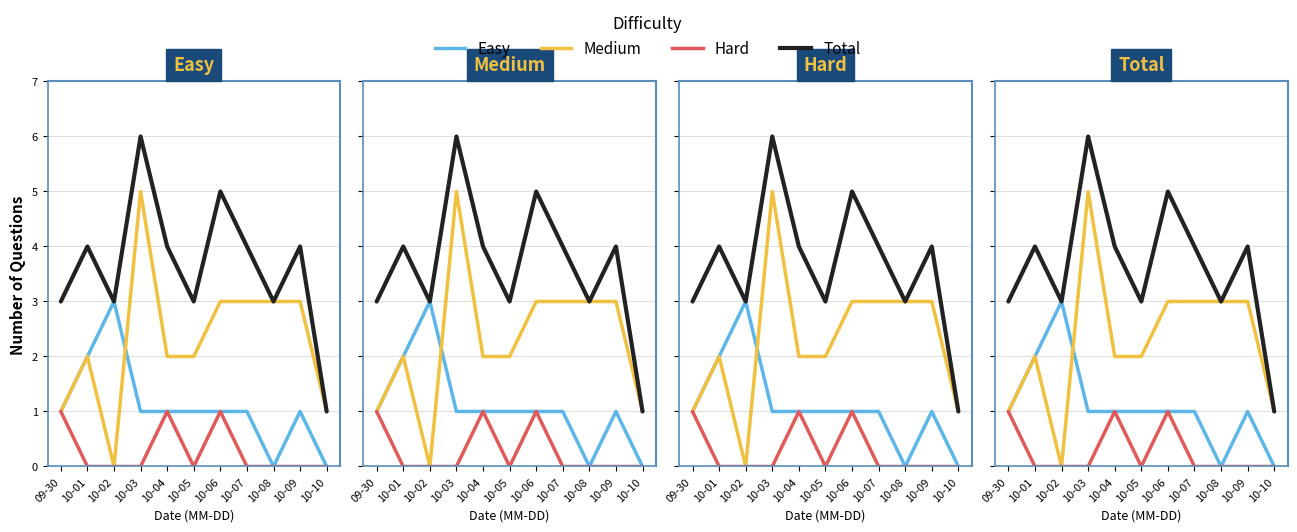

Does the chart have visible grid lines?

Yes